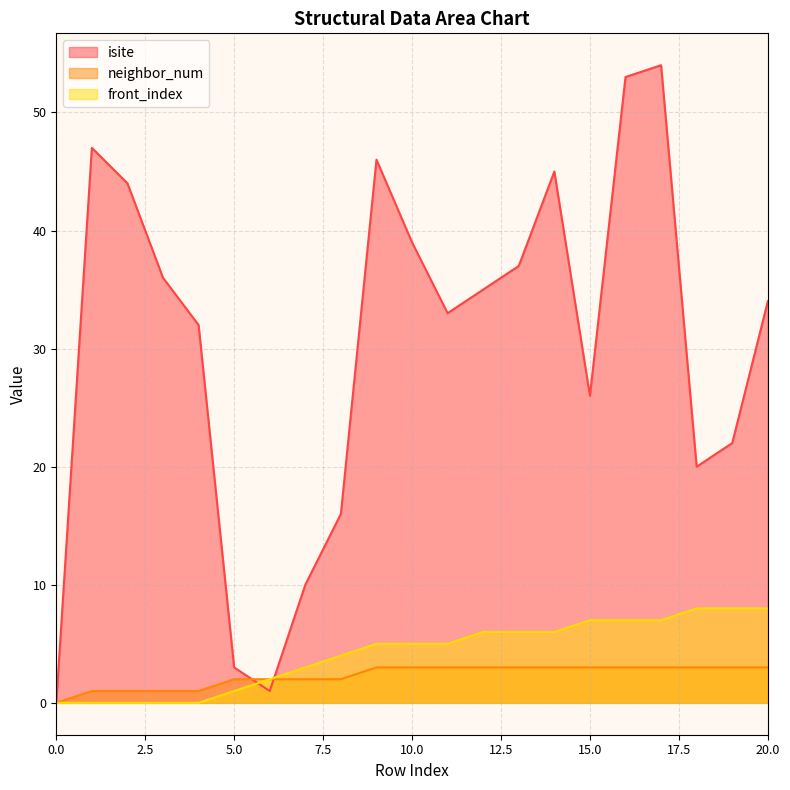

Reading right to left, extract all data points from this chart.

isite: 34	22	20	54	53	26	45	37	35	33	39	46	16	10	1	3	32	36	44	47	0
neighbor_num: 3	3	3	3	3	3	3	3	3	3	3	3	2	2	2	2	1	1	1	1	0
front_index: 8	8	8	7	7	7	6	6	6	5	5	5	4	3	2	1	0	0	0	0	0